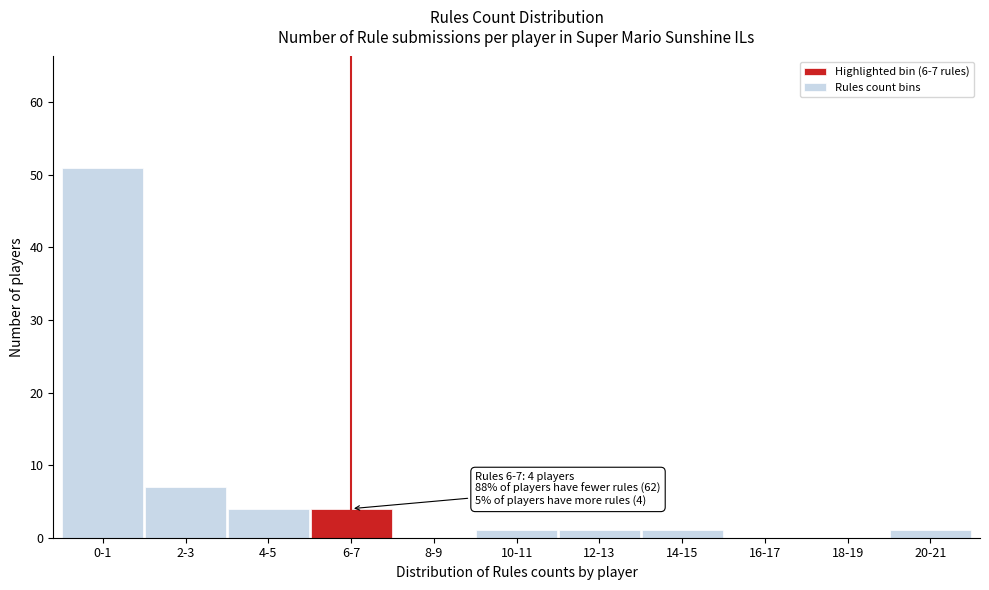

Reading right to left, transcribe all the data shown in this chart.

20-21=1	18-19=0	16-17=0	14-15=1	12-13=1	10-11=1	8-9=0	6-7=4	4-5=4	2-3=7	0-1=51